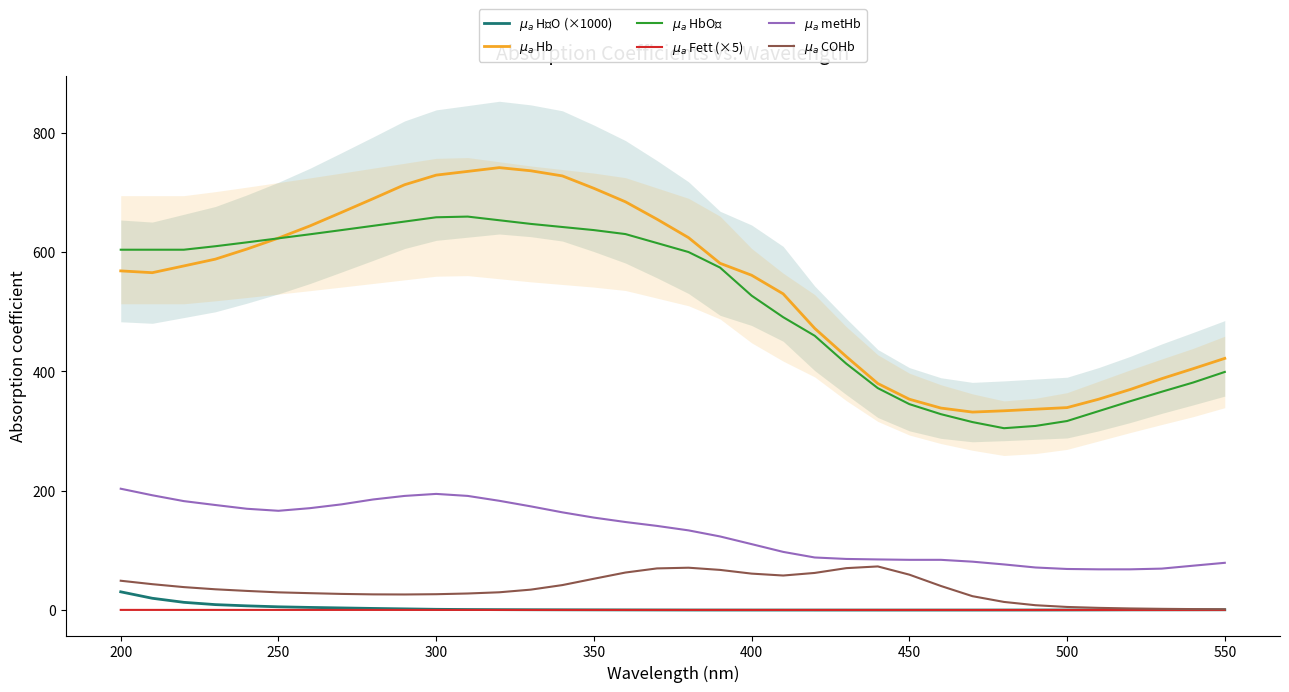

True or false: $\mu_a$ Fett (×5) and $\mu_a$ metHb intersect in this chart.

False